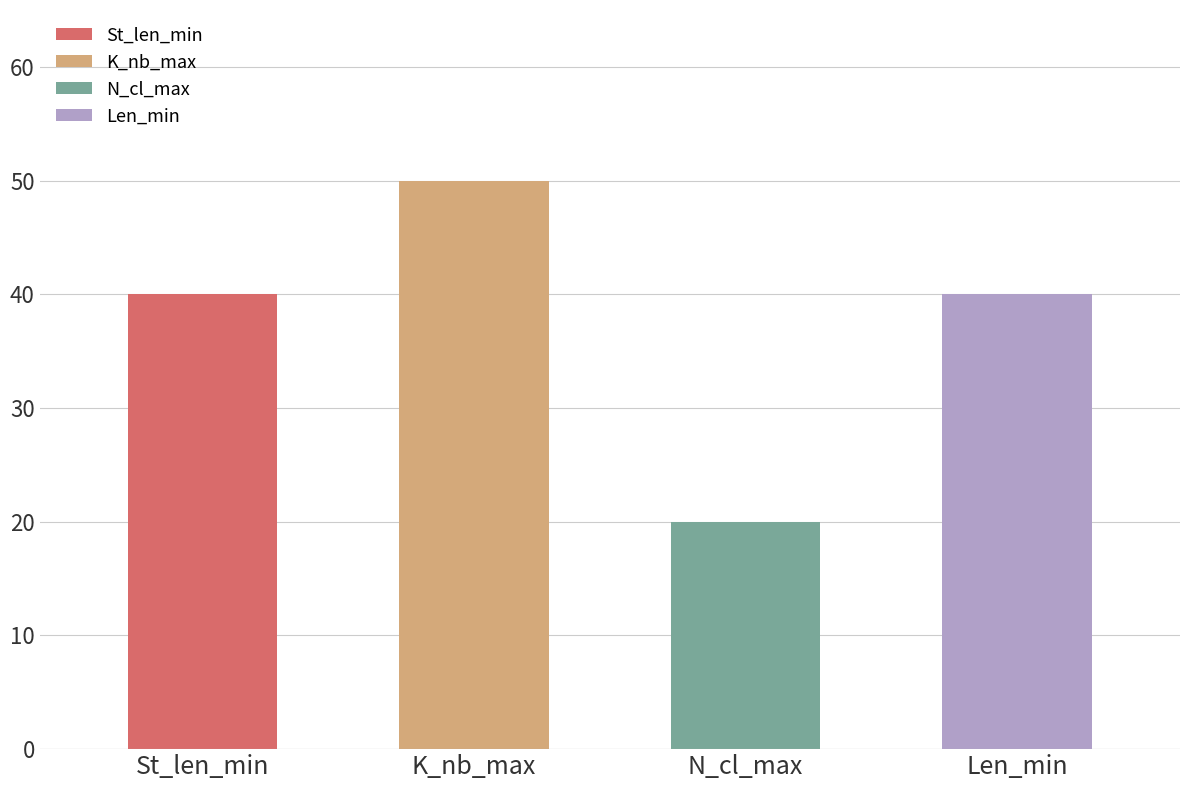

How many groups of bars are there?

4